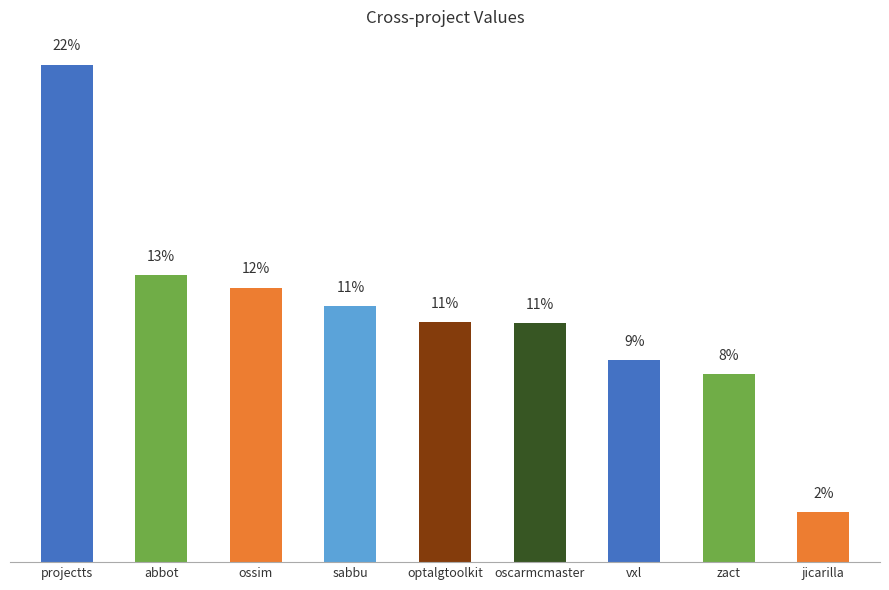

Are the bars horizontal?

No